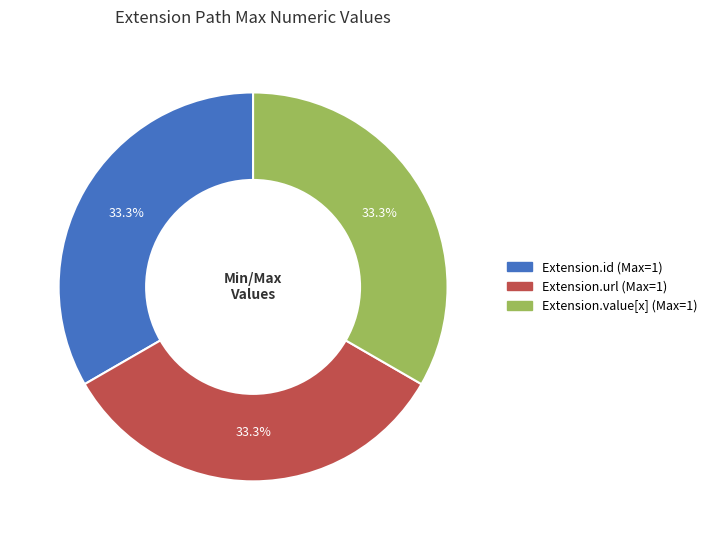

Is there a majority slice in this chart?

No